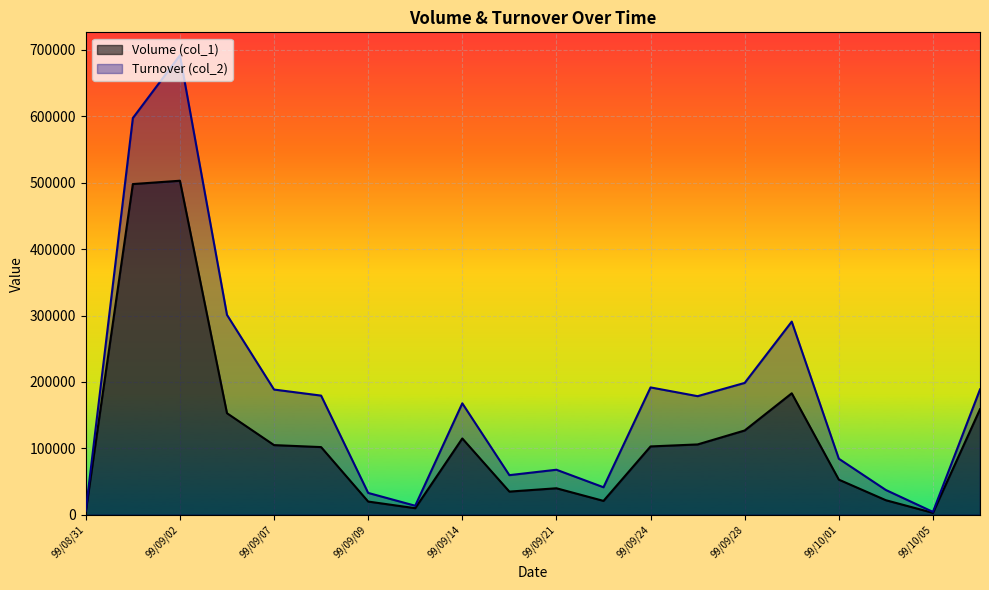

Reading right to left, list all the values displayed in this chart.

Volume (col_1): 99/10/08=159000	99/10/05=3000	99/10/04=22000	99/10/01=53000	99/09/29=183000	99/09/28=127000	99/09/27=106000	99/09/24=103000	99/09/23=21000	99/09/21=40000	99/09/20=35000	99/09/14=115000	99/09/10=10000	99/09/09=20000	99/09/08=102000	99/09/07=105000	99/09/06=153000	99/09/02=503000	99/09/01=498000	99/08/31=5000
Turnover (col_2): 99/10/08=188820	99/10/05=4410	99/10/04=37400	99/10/01=84500	99/09/29=290910	99/09/28=198610	99/09/27=178670	99/09/24=191840	99/09/23=41520	99/09/21=67900	99/09/20=59750	99/09/14=167900	99/09/10=13700	99/09/09=33000	99/09/08=179510	99/09/07=188620	99/09/06=301080	99/09/02=691830	99/09/01=597340	99/08/31=6230